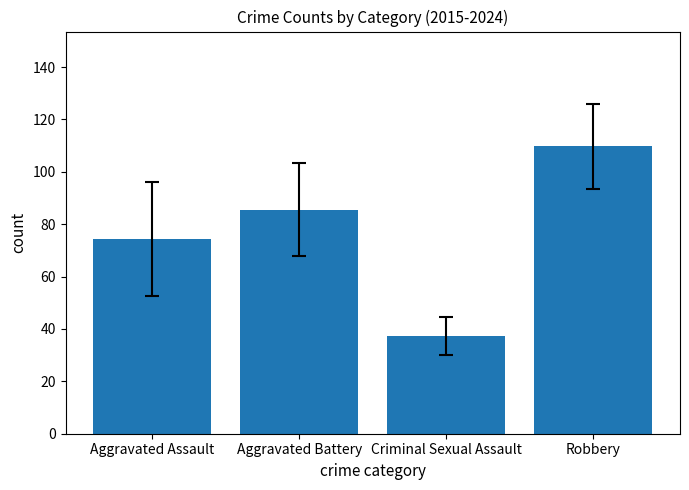

How many bars are there in total?

4